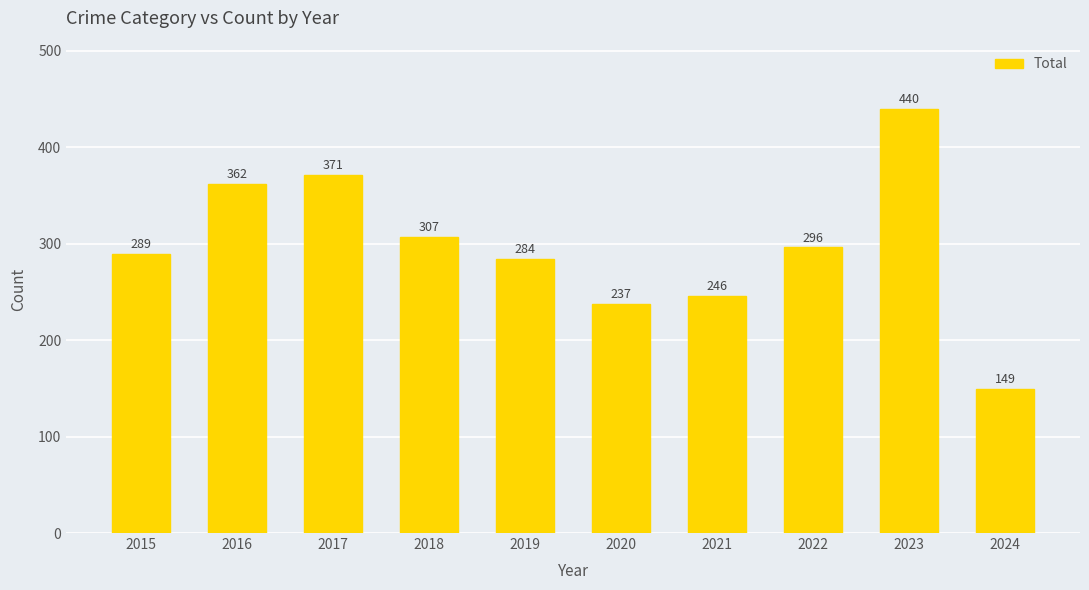

Reading right to left, extract all data points from this chart.

149	440	296	246	237	284	307	371	362	289